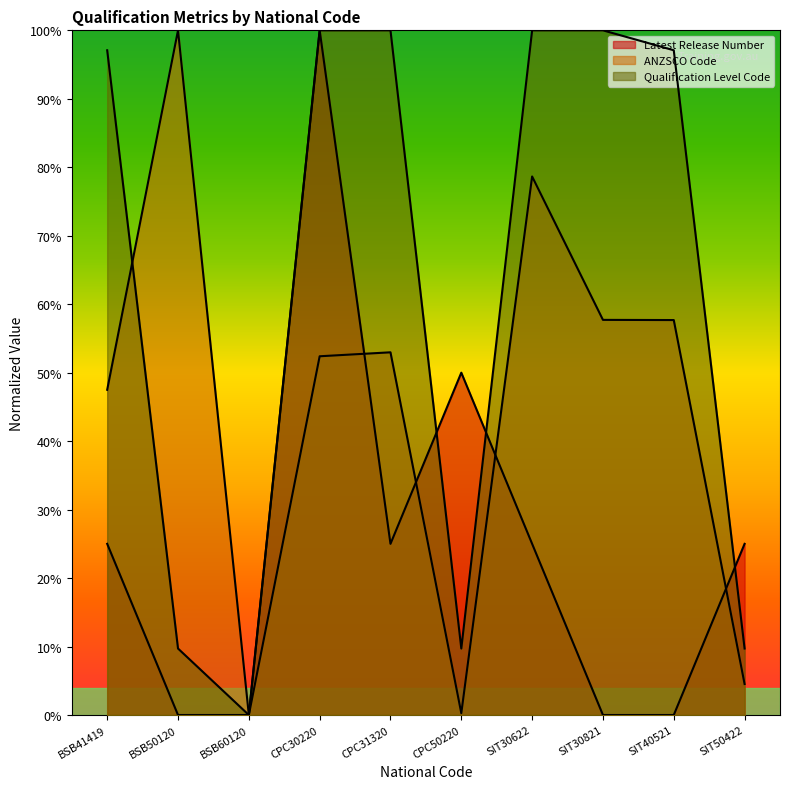

What is the label of the 6th point from the left?

CPC50220